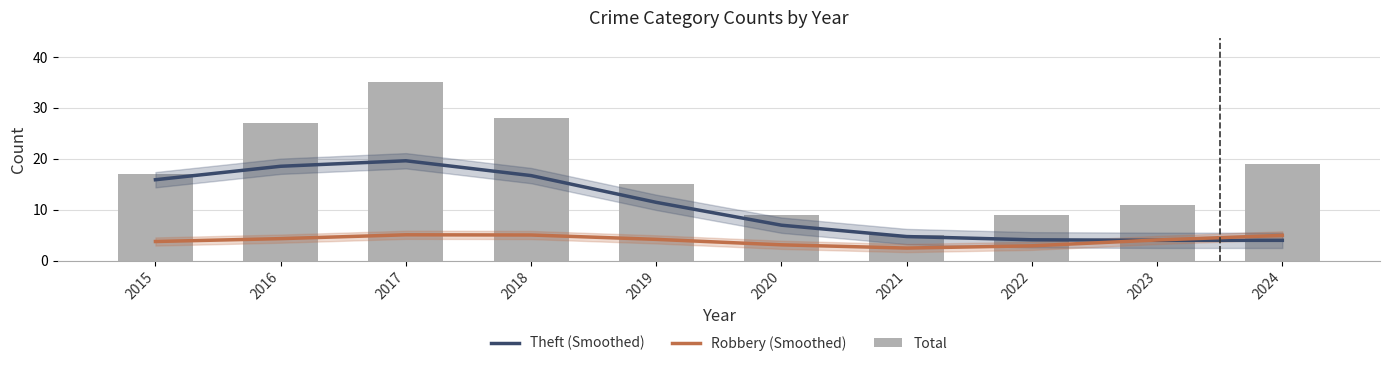

Is it true that Theft (Smoothed) equals 16.7 at 2018?

True